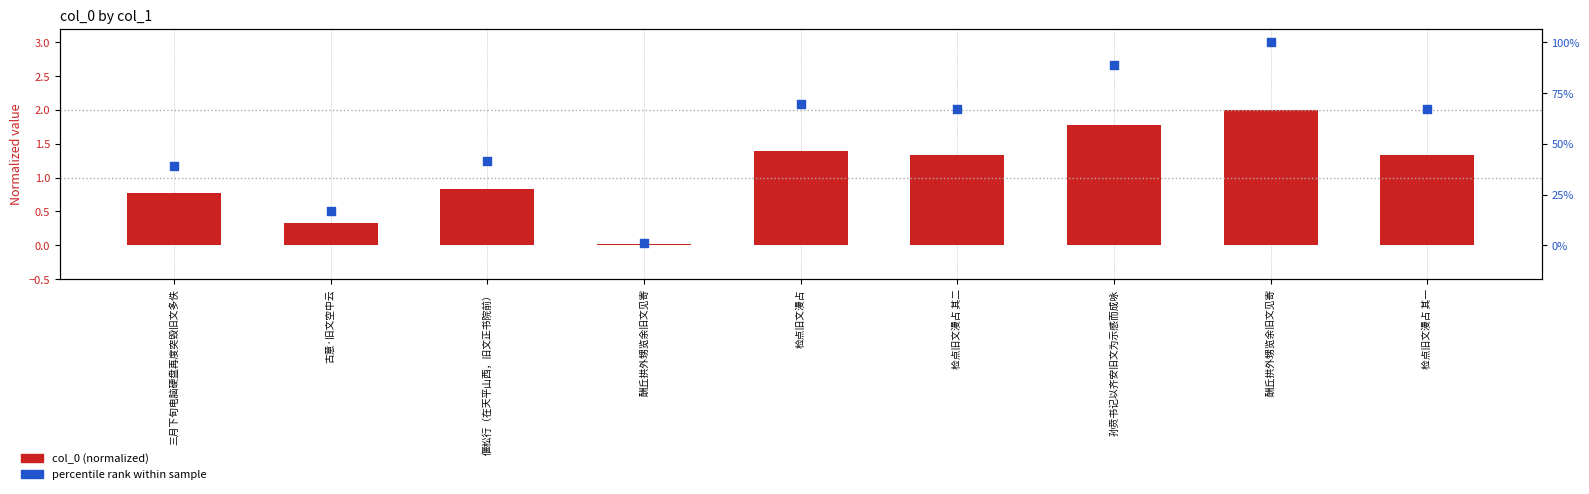

Which series has the largest total across all categories?

percentile rank